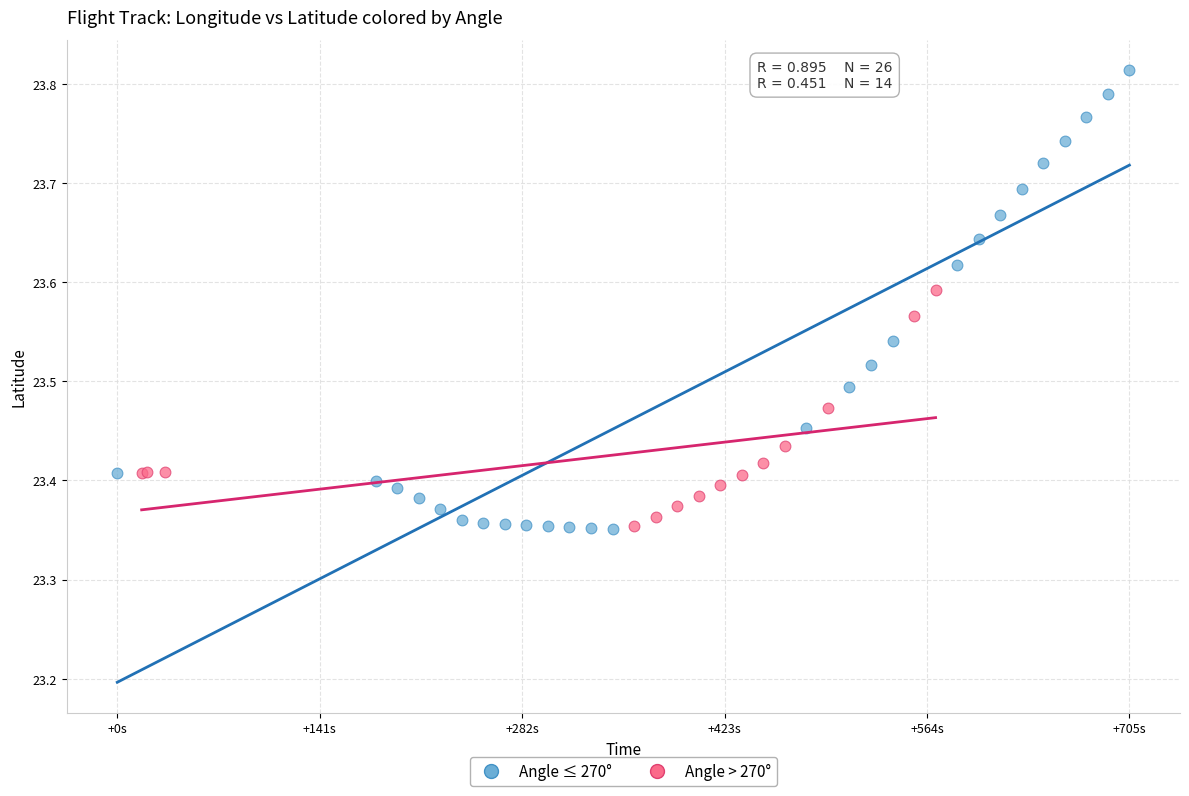

Which series reaches the maximum Y coordinate?

Angle ≤ 270°